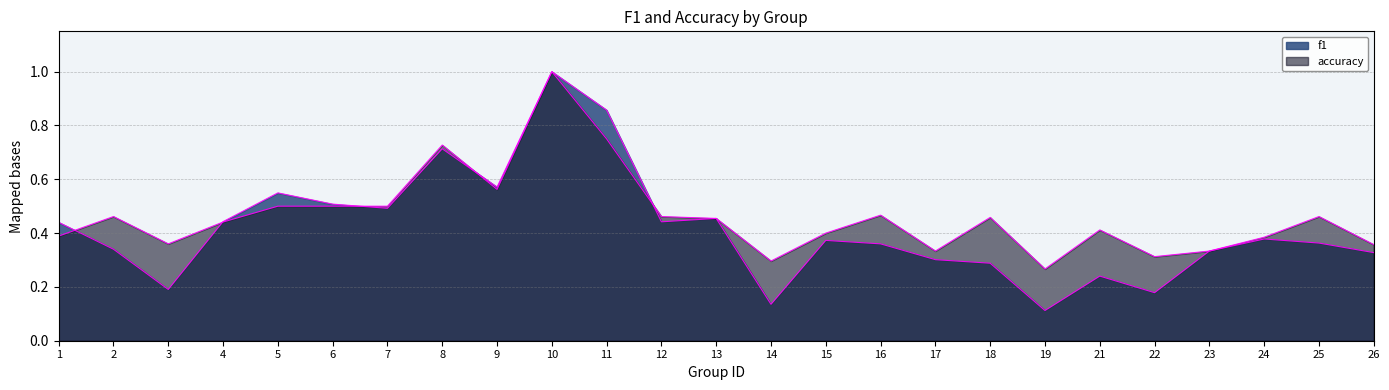

Rank the series by their average value, from lowest to highest.

f1, accuracy